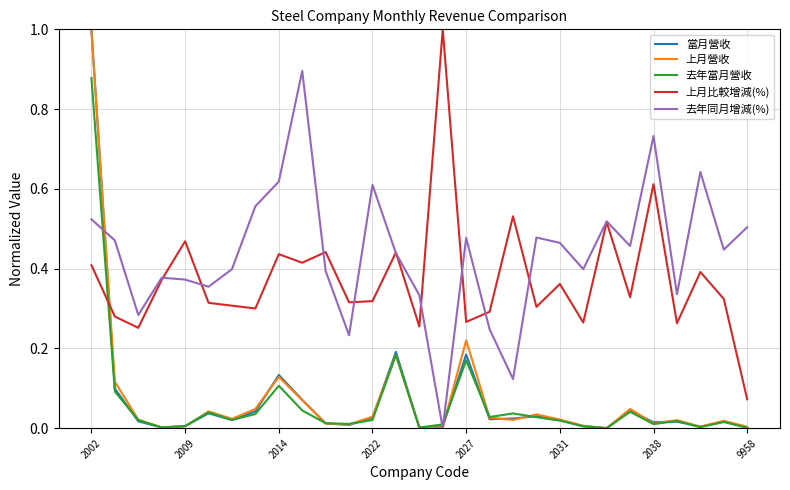

Which series has the widest spread of values?

當月營收